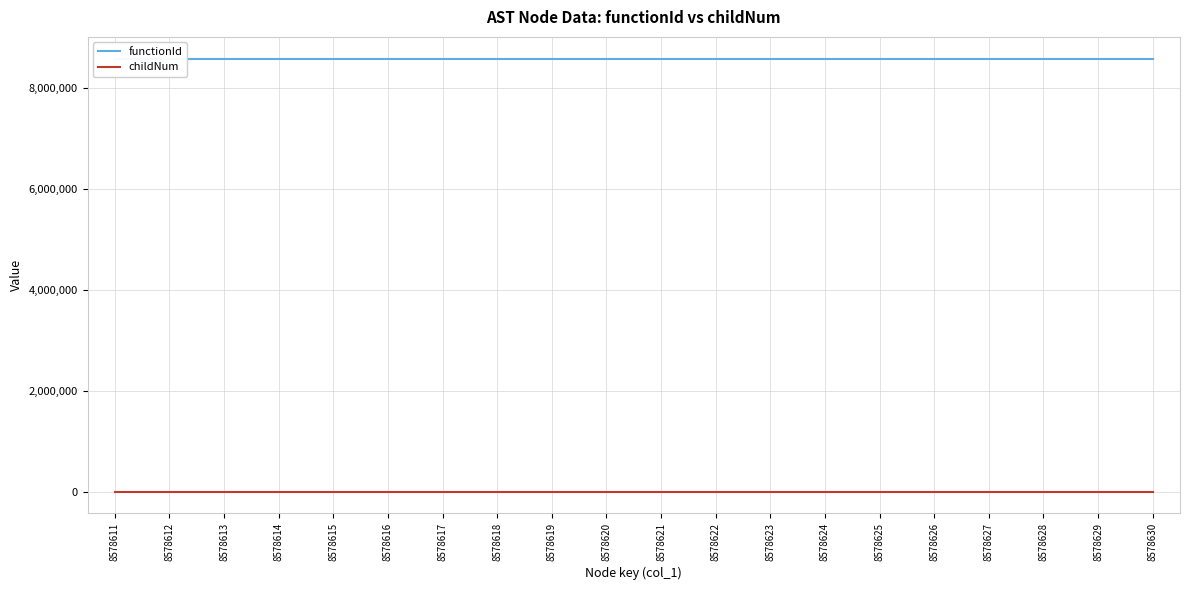

What is the sum of all functionId values?

171572200